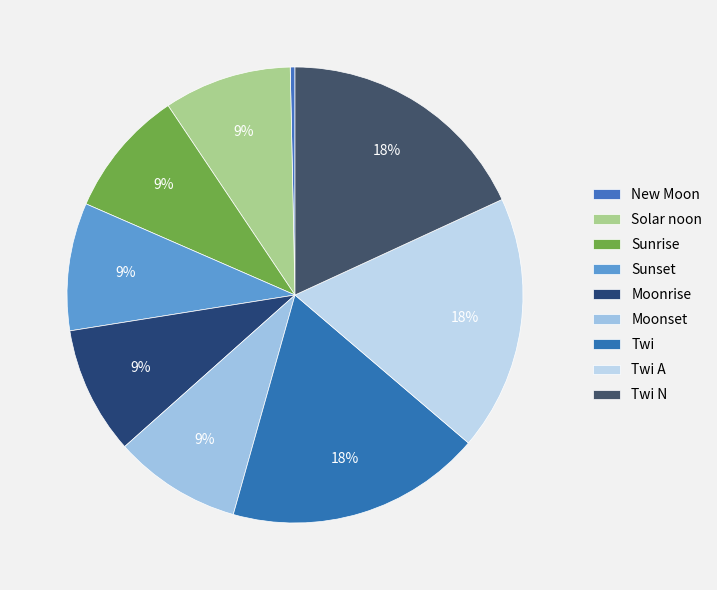

How many segments does this pie chart have?

9